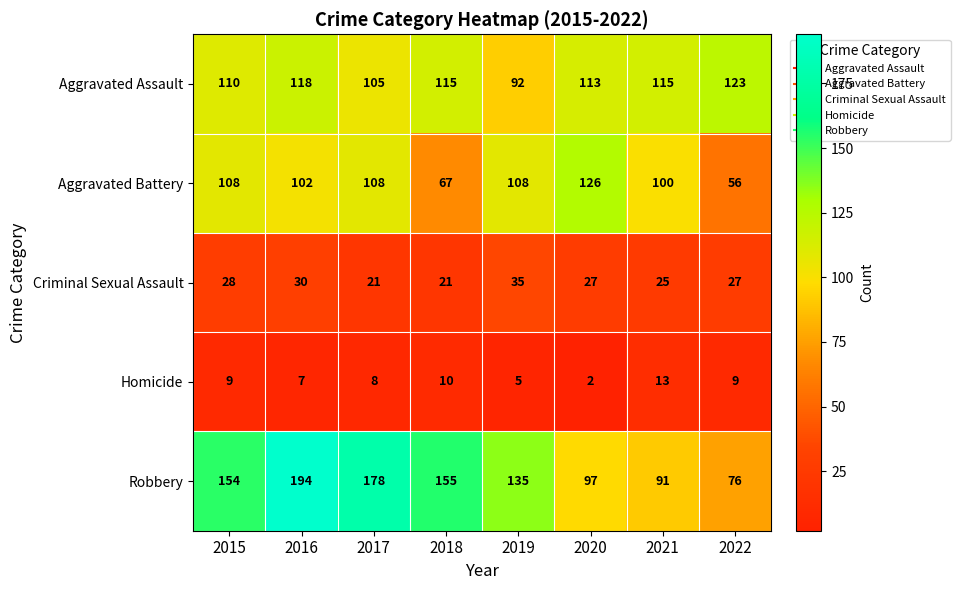

What is the difference between the Homicide values at 2017 and 2021?

5